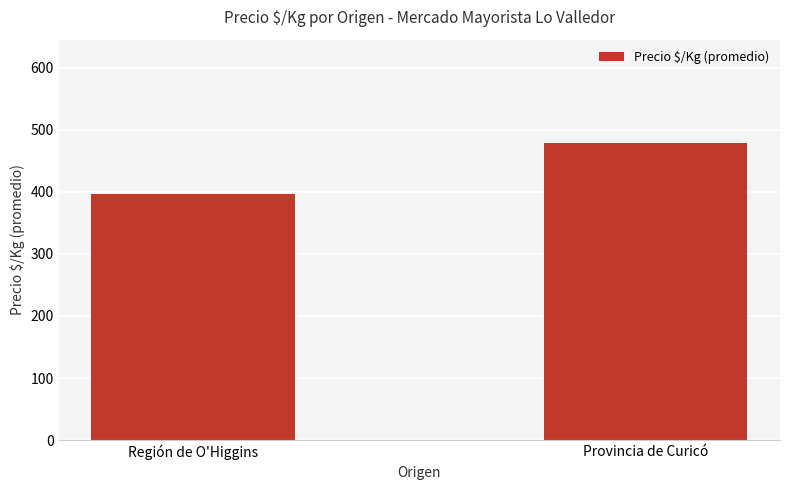

Rank the categories by value from highest to lowest.

Provincia de Curicó, Región de O'Higgins